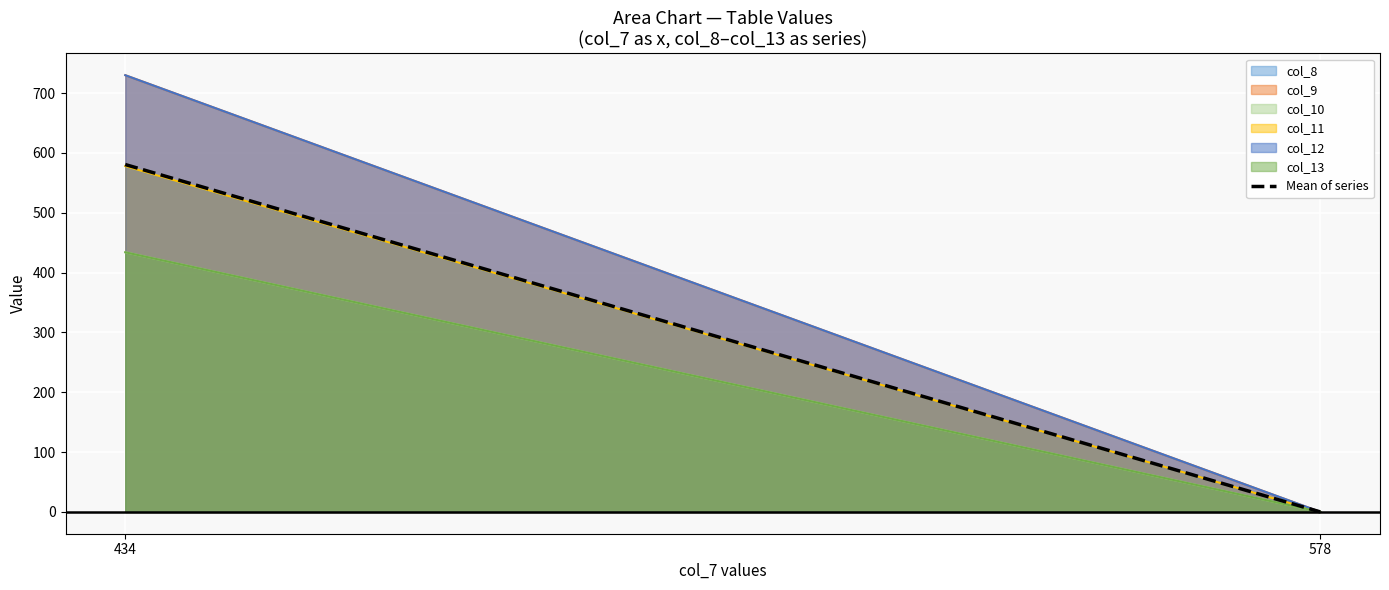

Reading left to right, list all the values displayed in this chart.

434=580.7	578=0.0